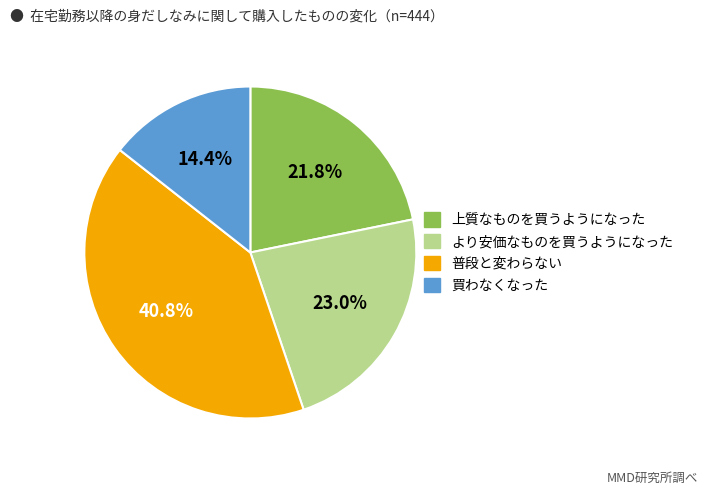

Is there any slice that represents more than half of the pie?

No